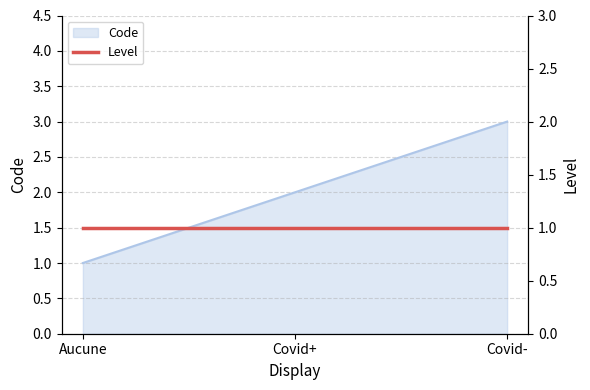

What value does the data have at Covid-?

3